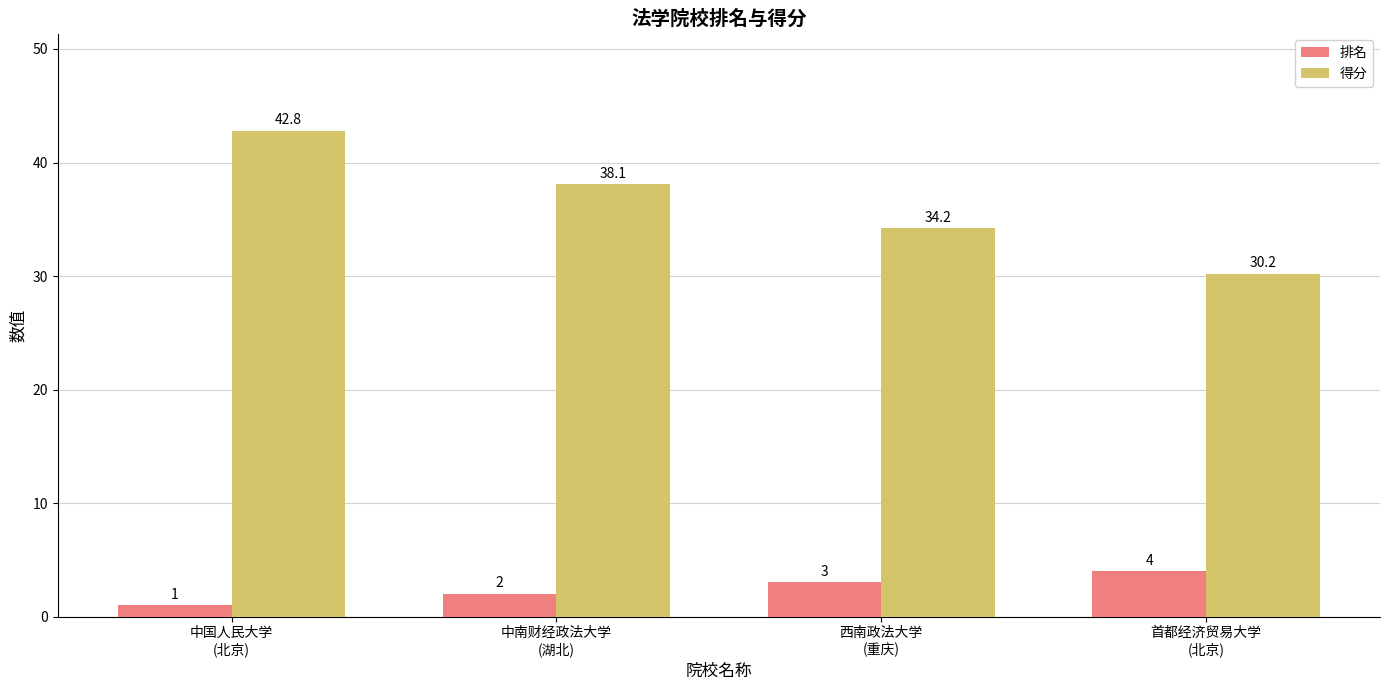

List the series in order of their peak value, highest first.

得分, 排名